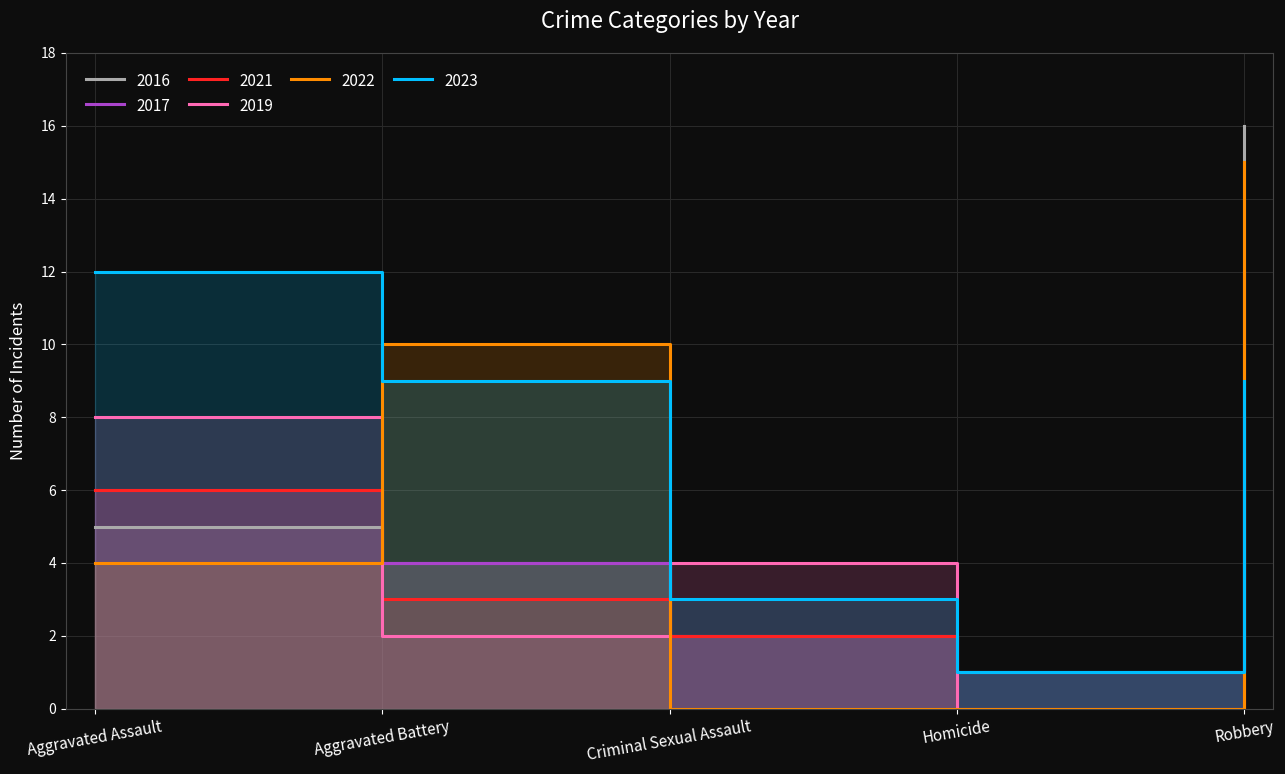

How many times do 2022 and 2017 cross each other?

3